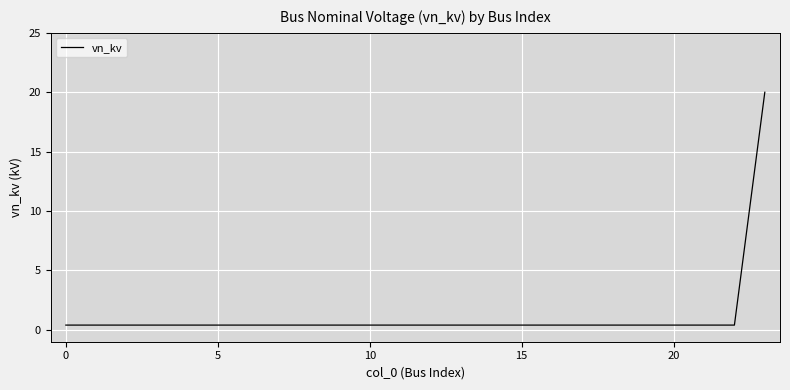

What is the smallest value displayed?

0.4